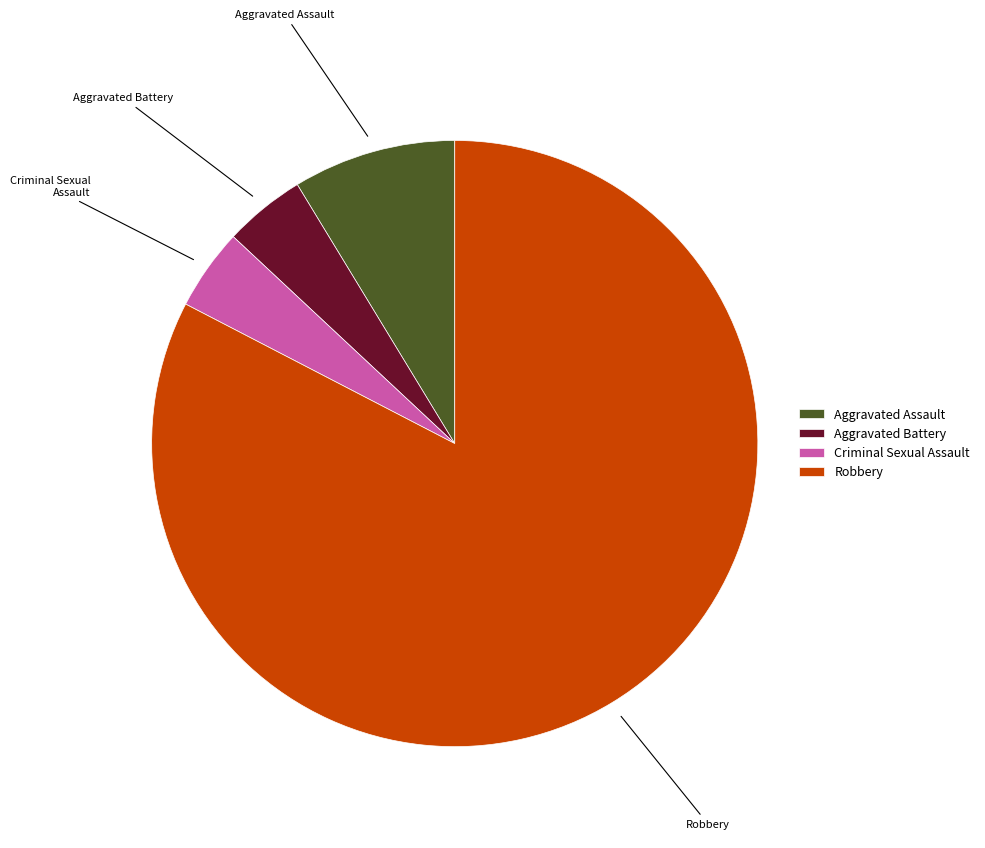

How many slices are in this pie chart?

4